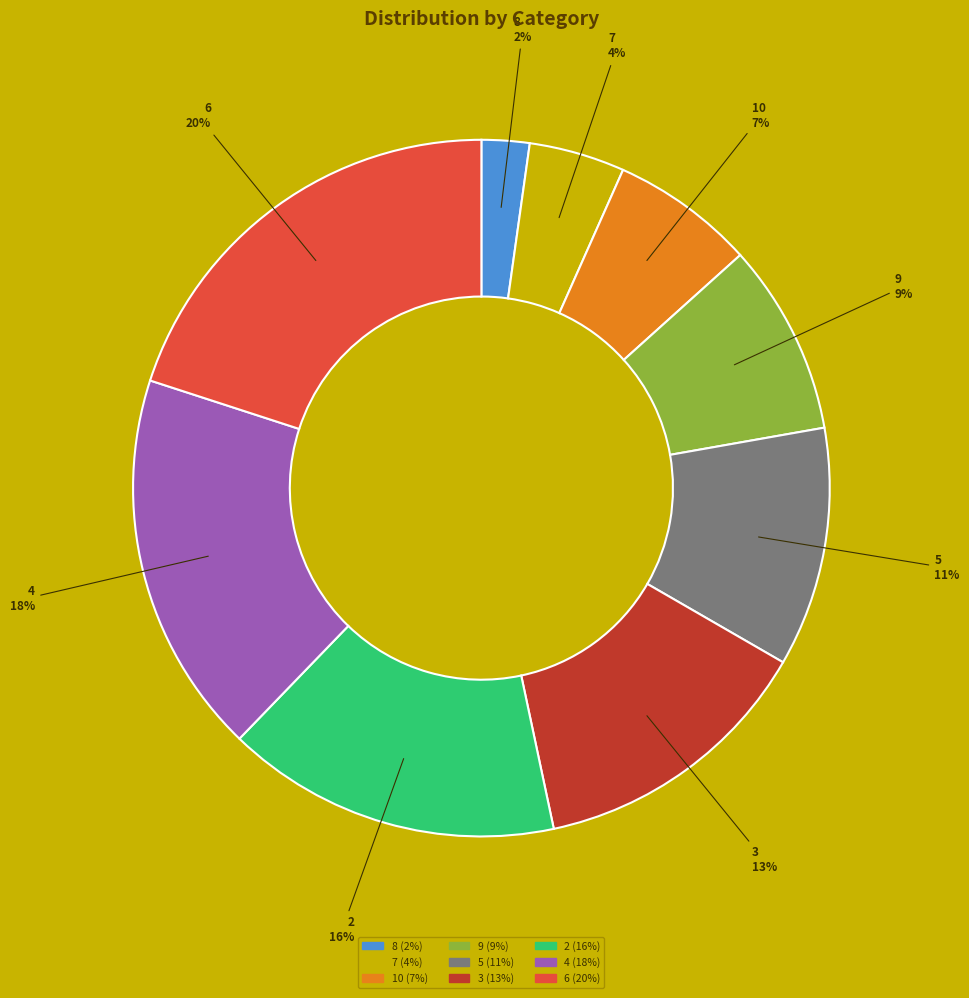

Count the number of slices in the pie.

9